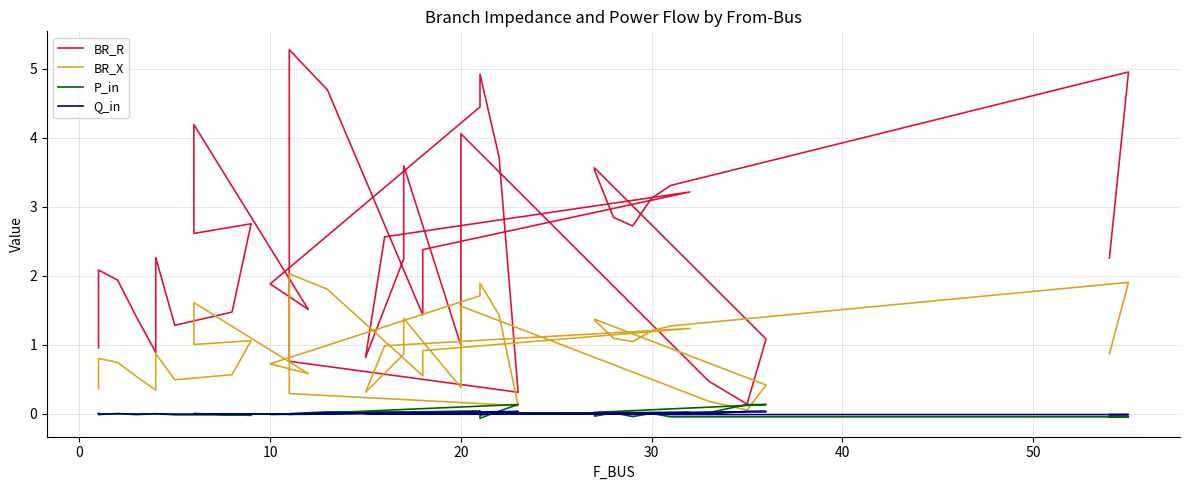

True or false: P_in and BR_R intersect in this chart.

False